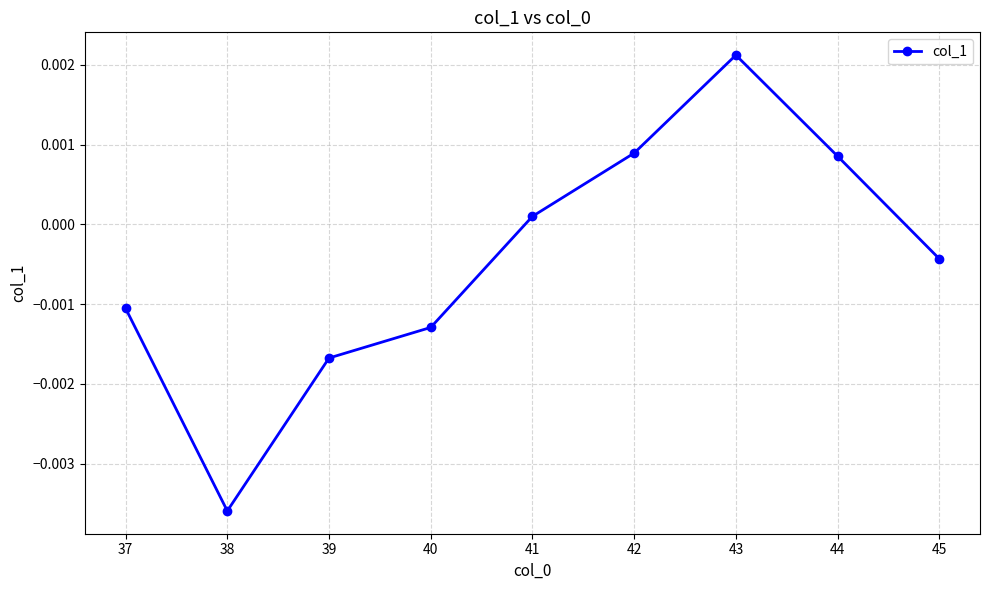

At which category does the chart reach its peak across all series?

43